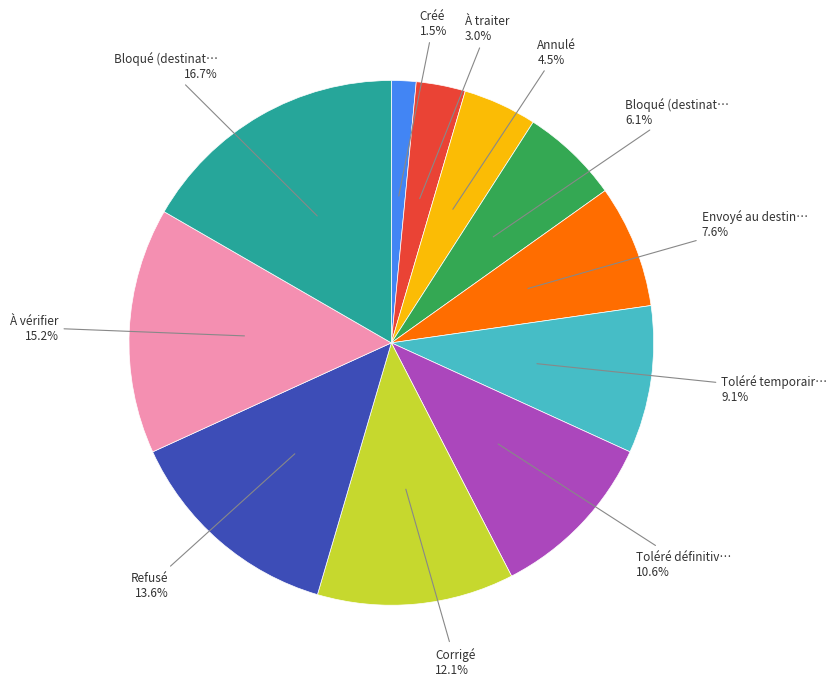

Is there any slice that represents more than half of the pie?

No